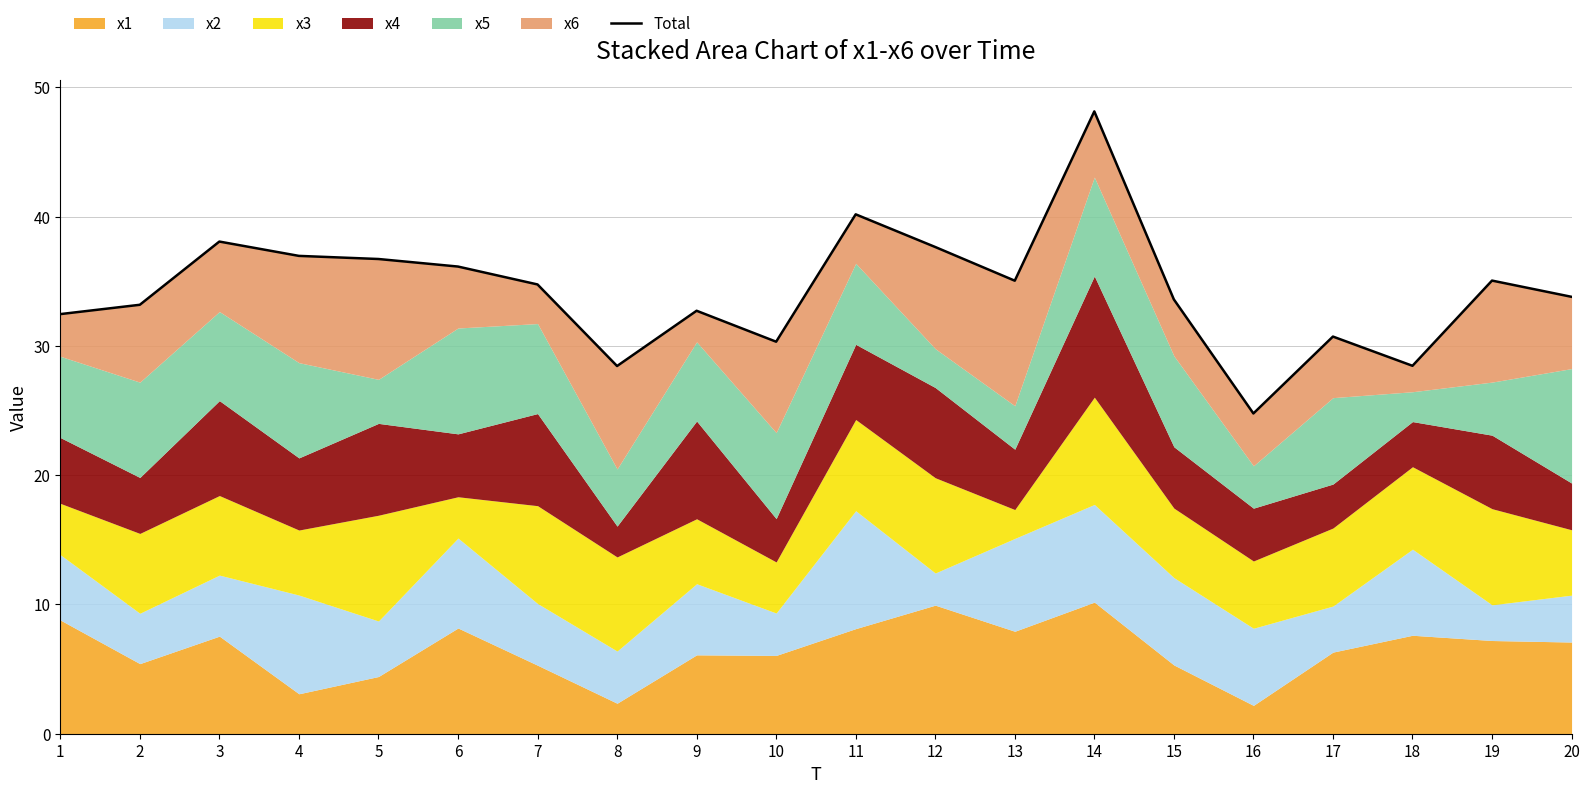

True or false: there are more than 1 points higher than both neighbors.

True